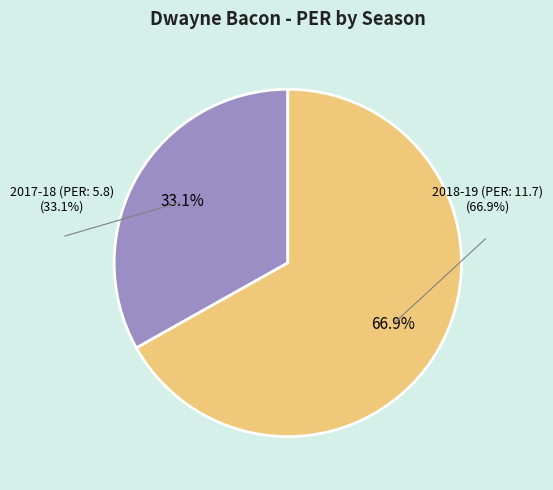

Count the number of slices in the pie.

2